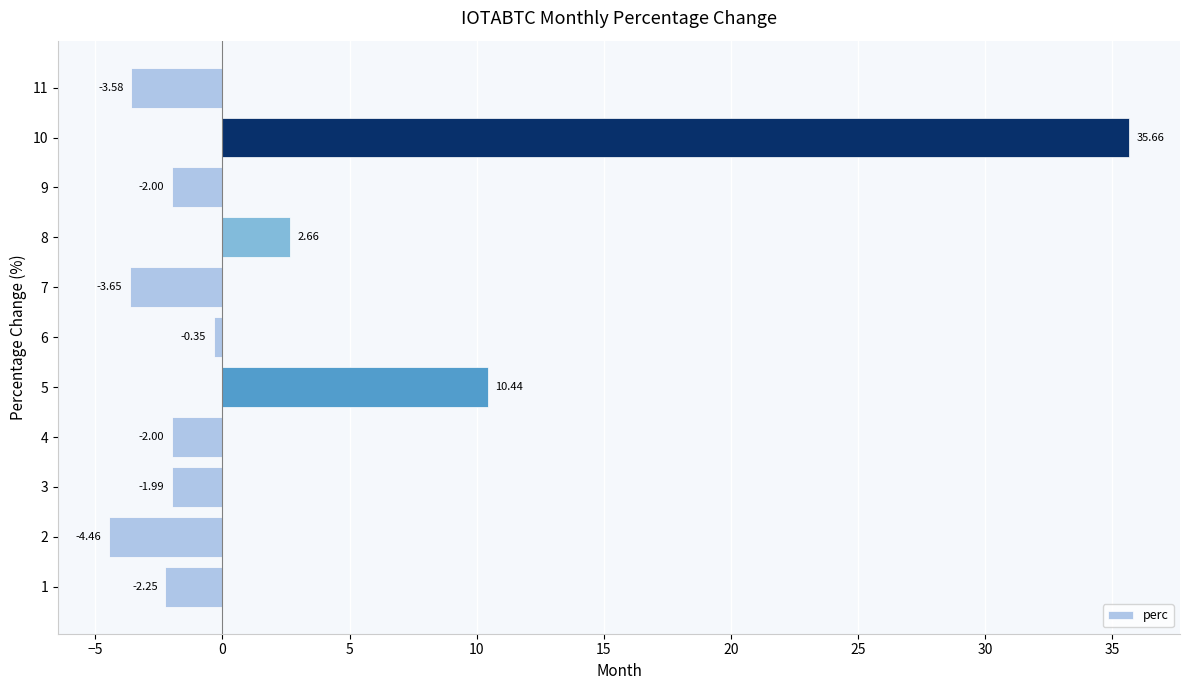

Which category has the highest value across all series?

10